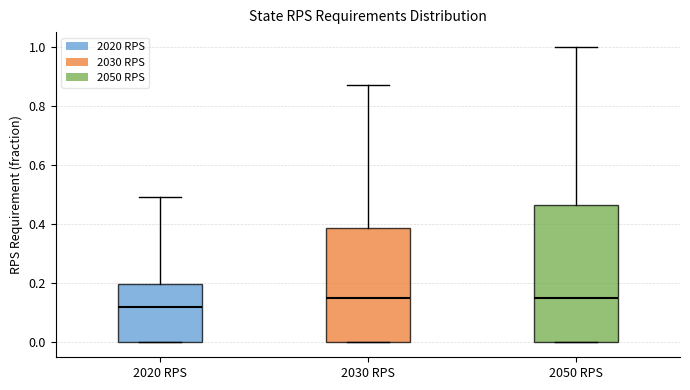

Which box has the lowest median line?

2020 RPS